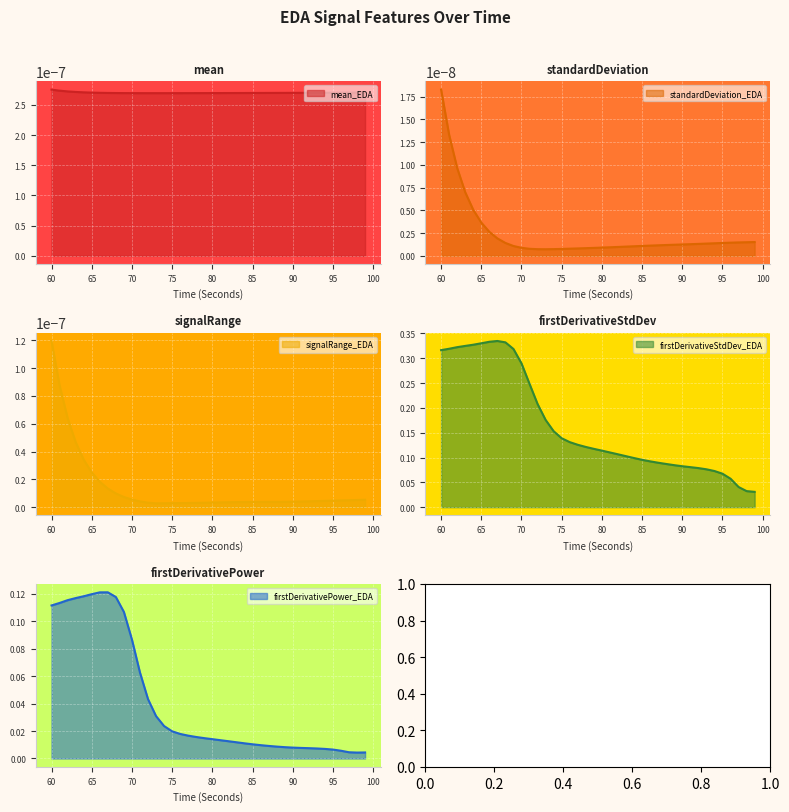

Reading right to left, list all the values displayed in this chart.

mean_EDA: 0.0	0.0	0.0	0.0	0.0	0.0	0.0	0.0	0.0	0.0	0.0	0.0	0.0	0.0	0.0	0.0	0.0	0.0	0.0	0.0	0.0	0.0	0.0	0.0	0.0	0.0	0.0	0.0	0.0	0.0	0.0	0.0	0.0	0.0	0.0	0.0	0.0	0.0	0.0	0.0
standardDeviation_EDA: 0.0	0.0	0.0	0.0	0.0	0.0	0.0	0.0	0.0	0.0	0.0	0.0	0.0	0.0	0.0	0.0	0.0	0.0	0.0	0.0	0.0	0.0	0.0	0.0	0.0	0.0	0.0	0.0	0.0	0.0	0.0	0.0	0.0	0.0	0.0	0.0	0.0	0.0	0.0	0.0
signalRange_EDA: 0.0	0.0	0.0	0.0	0.0	0.0	0.0	0.0	0.0	0.0	0.0	0.0	0.0	0.0	0.0	0.0	0.0	0.0	0.0	0.0	0.0	0.0	0.0	0.0	0.0	0.0	0.0	0.0	0.0	0.0	0.0	0.0	0.0	0.0	0.0	0.0	0.0	0.0	0.0	0.0
firstDerivativeStdDev_EDA: 0.0	0.0	0.0	0.1	0.1	0.1	0.1	0.1	0.1	0.1	0.1	0.1	0.1	0.1	0.1	0.1	0.1	0.1	0.1	0.1	0.1	0.1	0.1	0.1	0.1	0.2	0.2	0.2	0.2	0.3	0.3	0.3	0.3	0.3	0.3	0.3	0.3	0.3	0.3	0.3
firstDerivativePower_EDA: 0.0	0.0	0.0	0.0	0.0	0.0	0.0	0.0	0.0	0.0	0.0	0.0	0.0	0.0	0.0	0.0	0.0	0.0	0.0	0.0	0.0	0.0	0.0	0.0	0.0	0.0	0.0	0.0	0.1	0.1	0.1	0.1	0.1	0.1	0.1	0.1	0.1	0.1	0.1	0.1